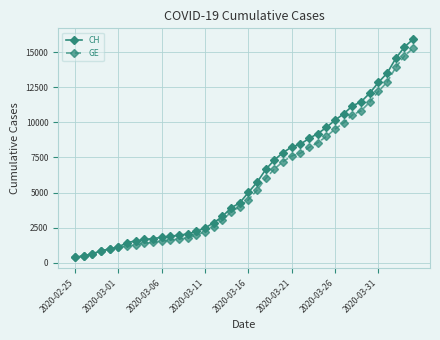

Which series has the largest range (max minus min)?

CH